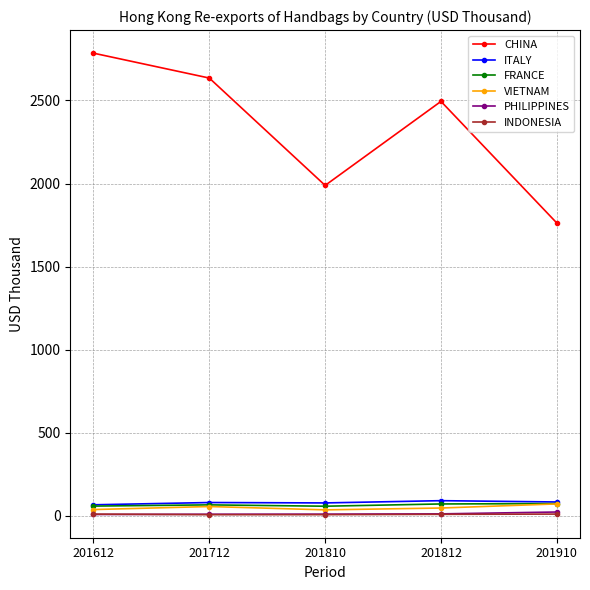

How many lines are shown in the chart?

6